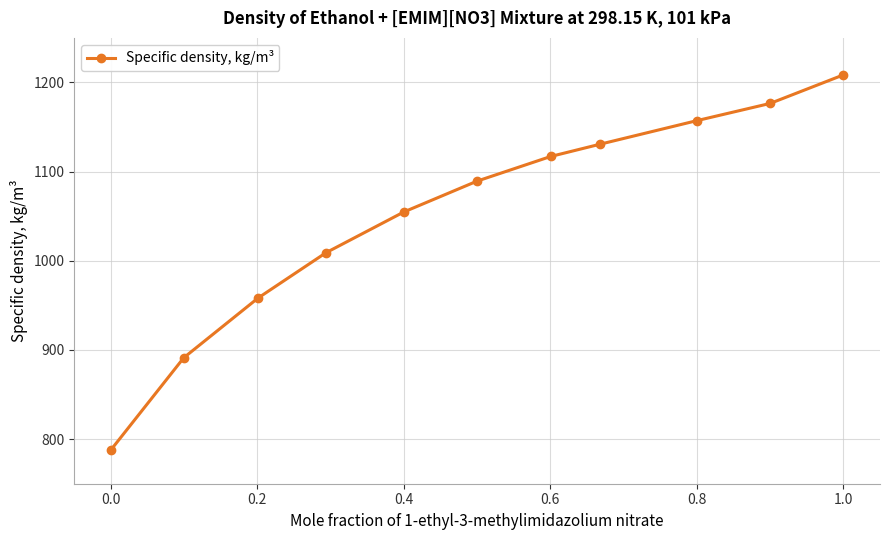

What is the smallest value displayed?

787.9